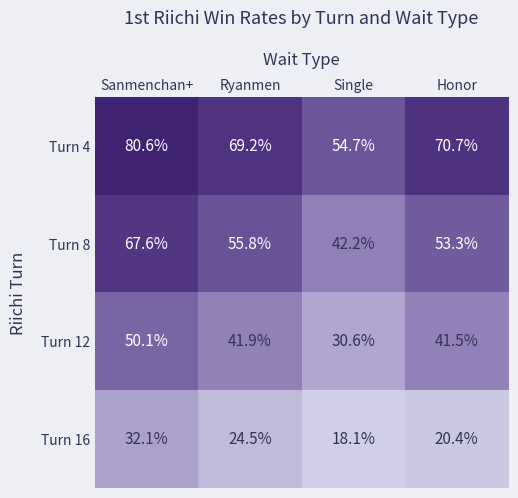

What is the difference between the maximum and second lowest values in the Turn 16 series?

11.7